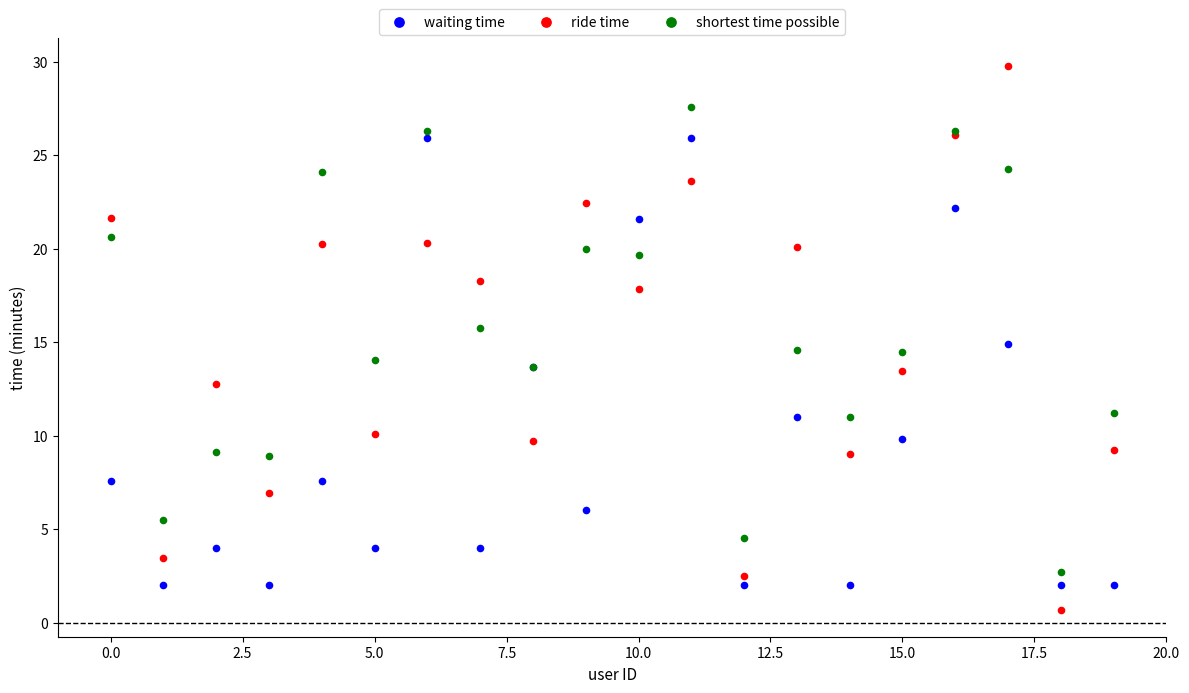

Which series contains the lowest Y value?

ride time